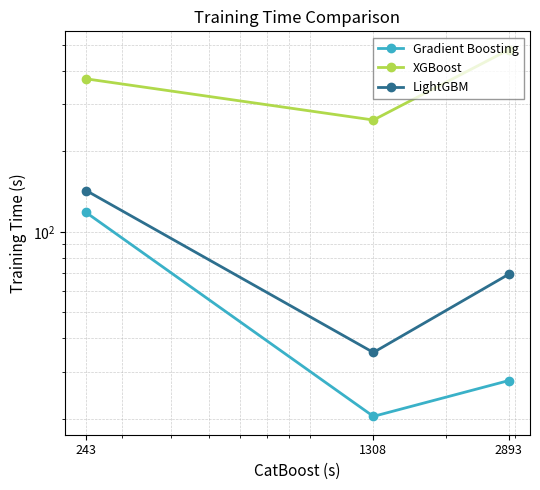

Reading left to right, extract all data points from this chart.

Gradient Boosting: 2893=27.8	1308=20.4	243=118.2
XGBoost: 2893=480.2	1308=262.0	243=373.5
LightGBM: 2893=69.4	1308=35.4	243=142.8